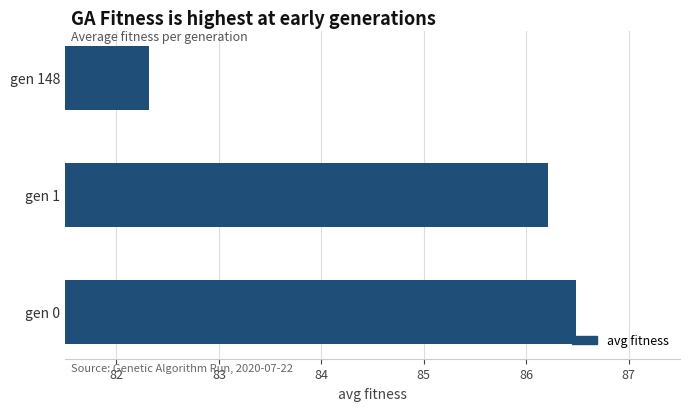

Which category has the lowest value across all series?

gen 148